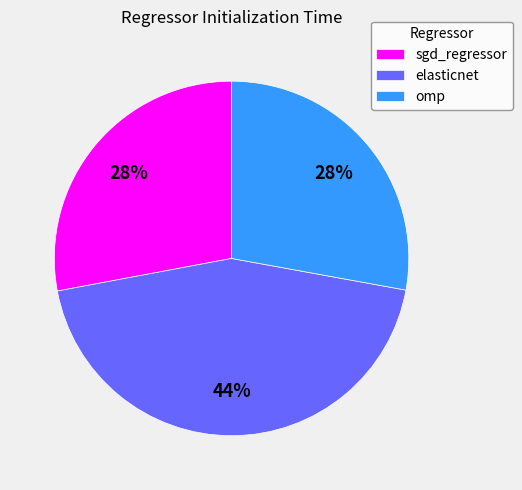

Combined, do elasticnet and omp account for over 50%?

Yes